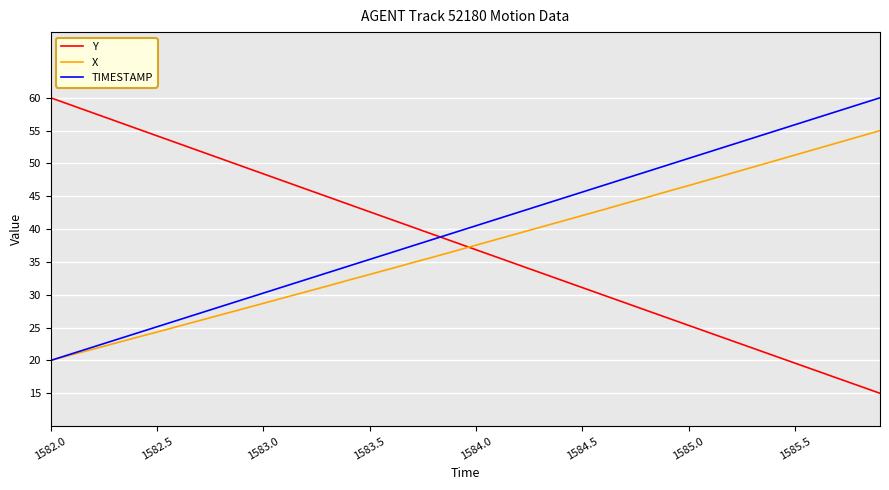

What is the difference between the second highest and minimum values in the X series?

34.1